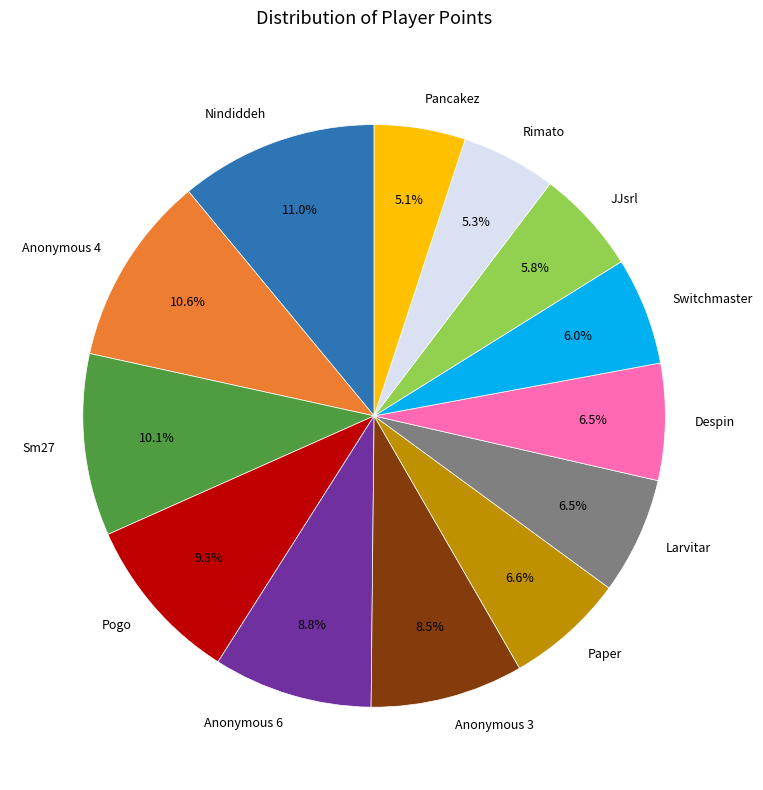

Does Pogo represent more than half of the total?

No